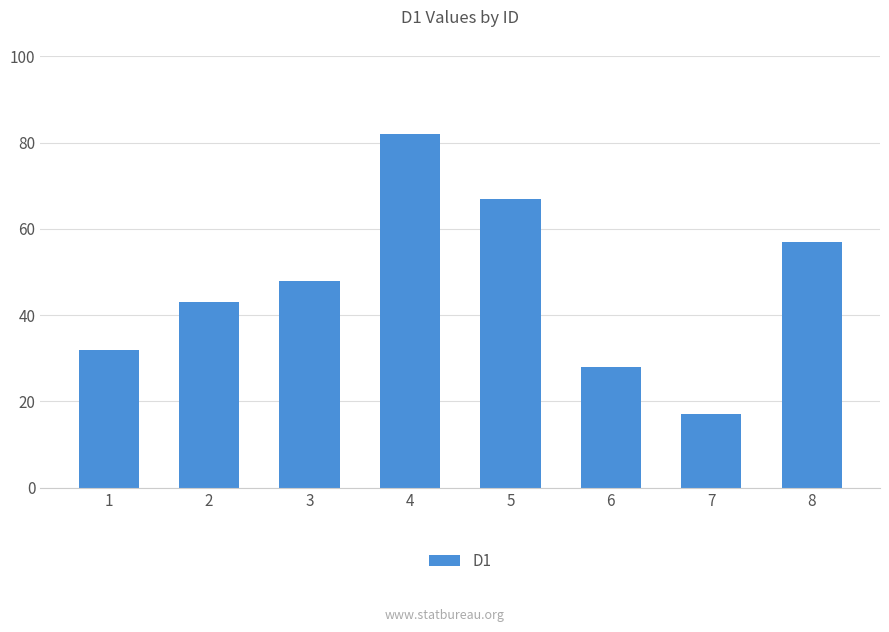

Which category has the lowest value across all series?

7